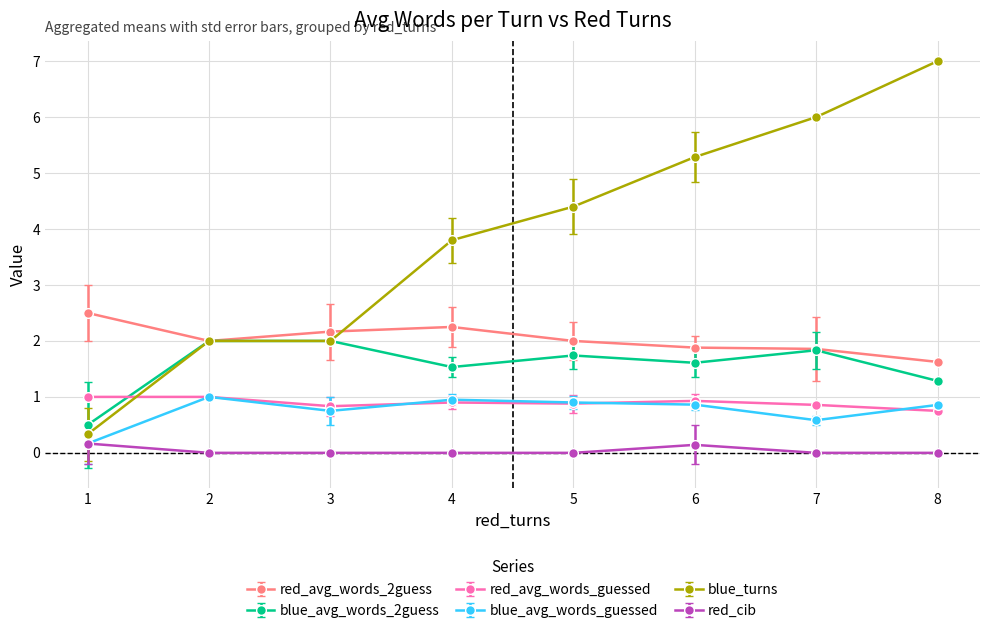

What is the minimum value for blue_avg_words_2guess?

0.5